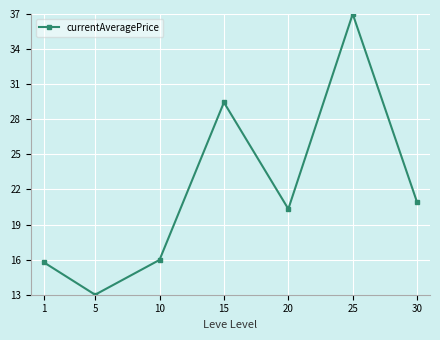

What is the change in value from 15 to 25?

+7.6